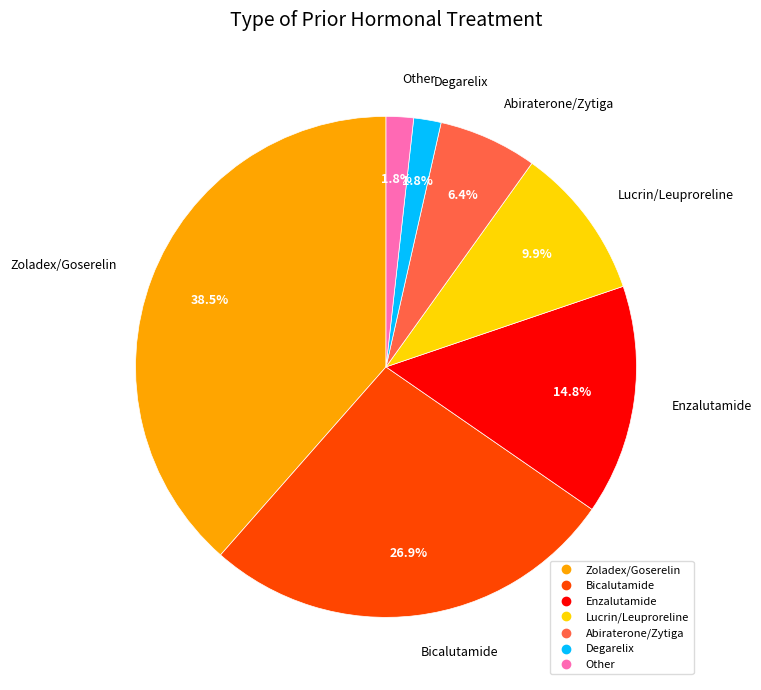

Which has a higher value, Lucrin/Leuproreline or Bicalutamide?

Bicalutamide